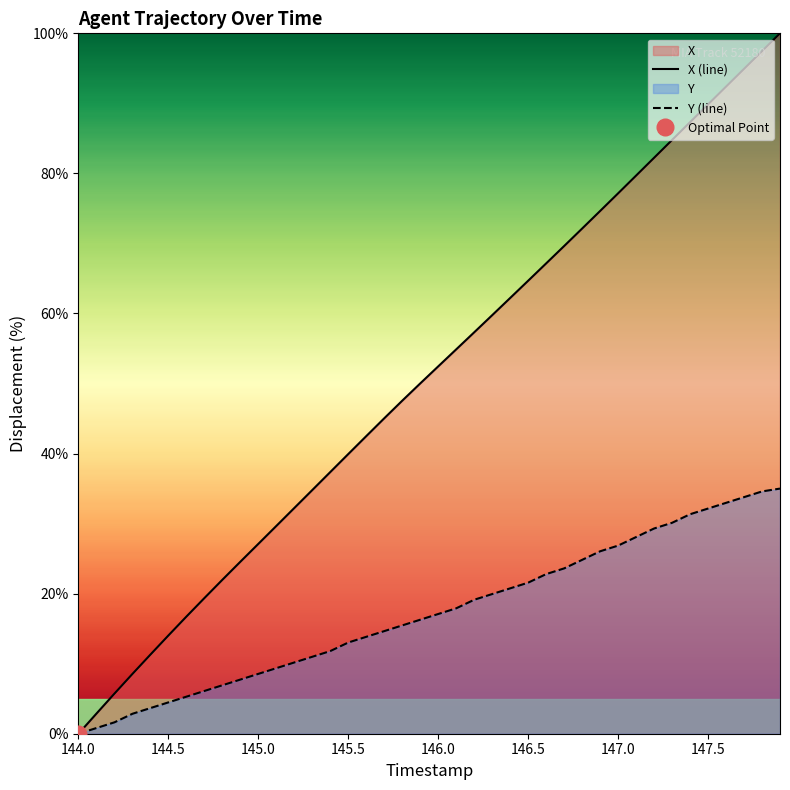

Which category has the lowest value in the X (line) series?

144.0